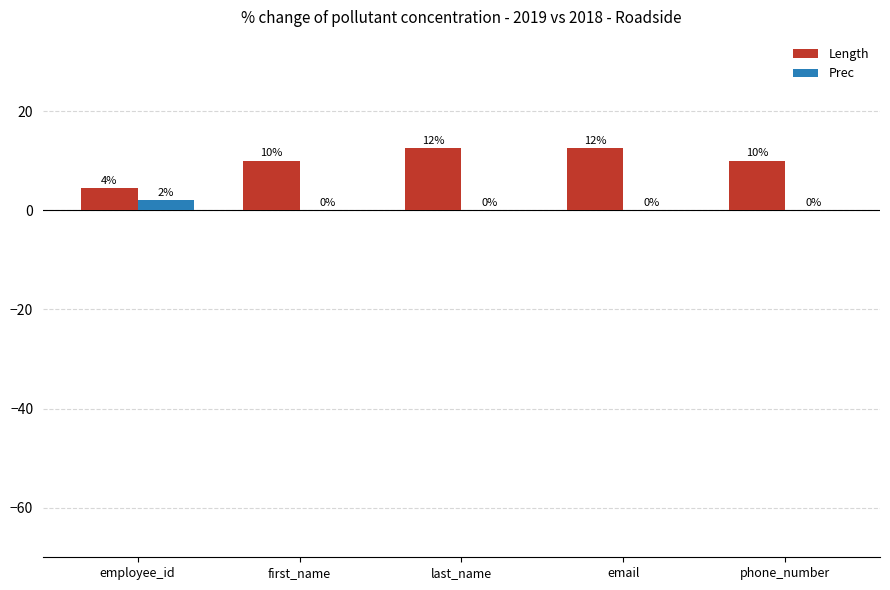

How many data points in Prec are above 0?

1